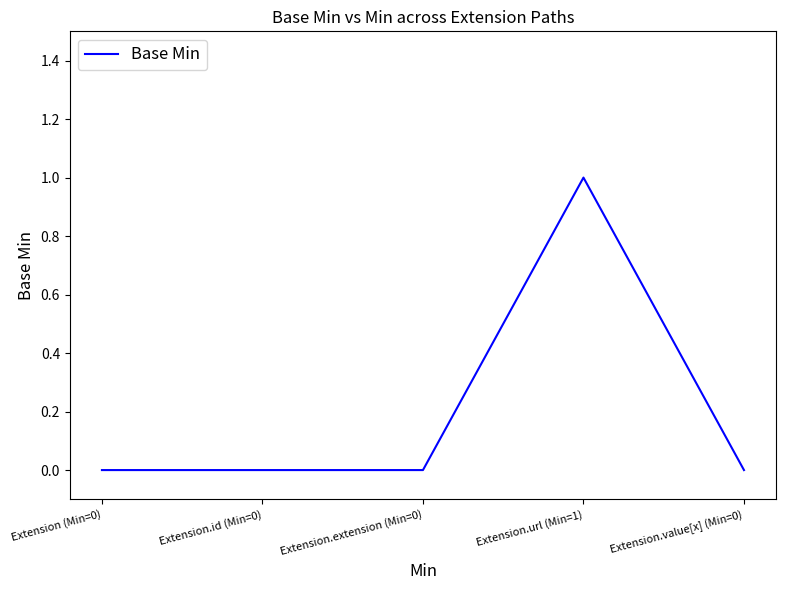

What is the maximum value shown in the chart?

1